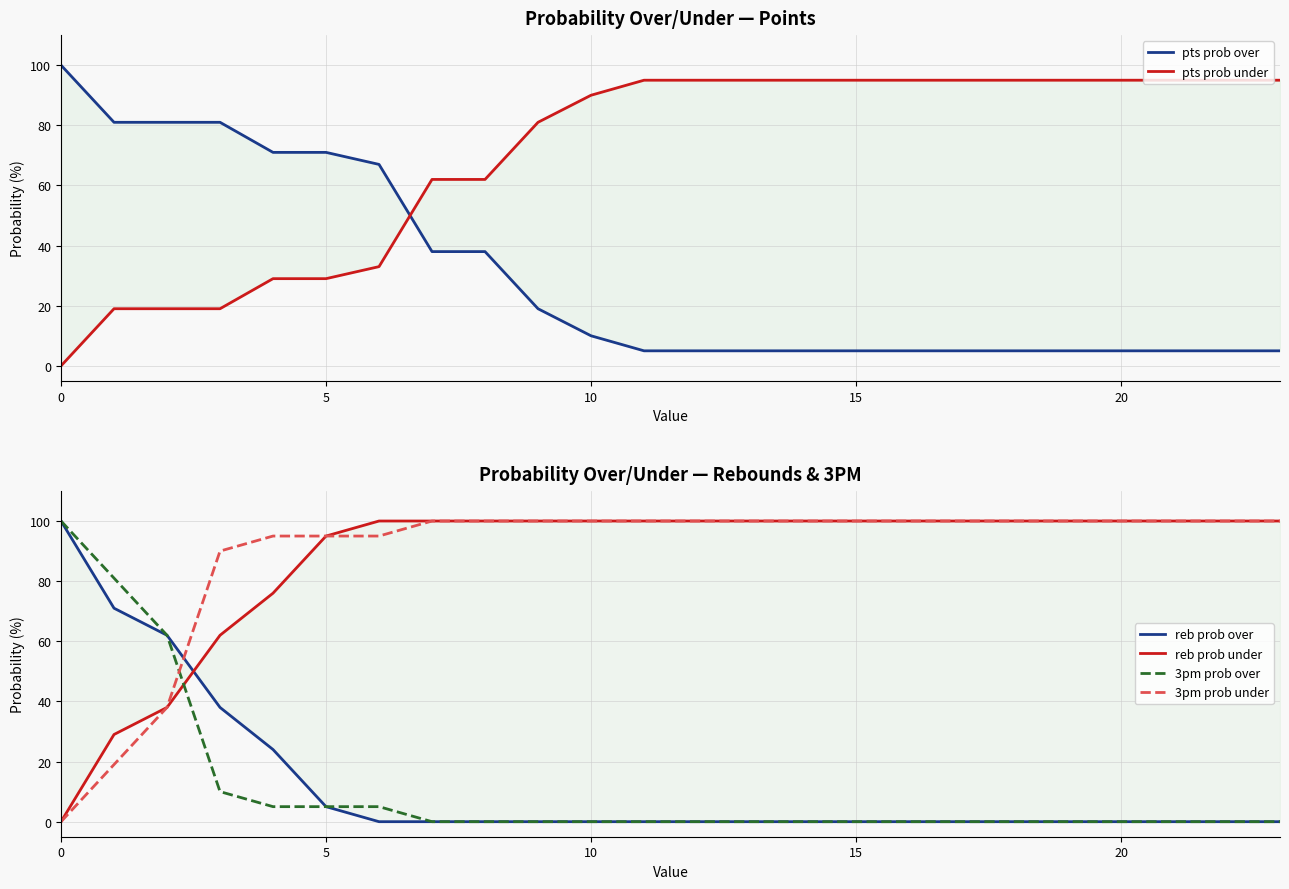

What is the difference between the reb prob over values at 0 and 20?

100